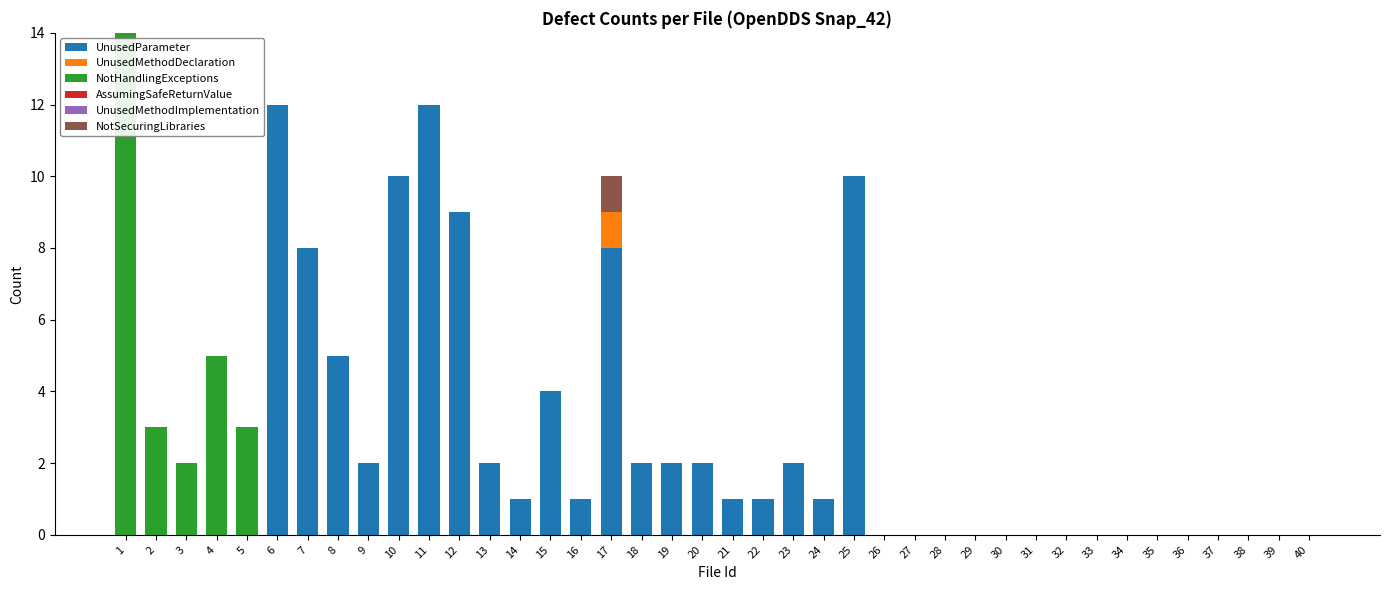

What is the sum of all UnusedParameter values?

95